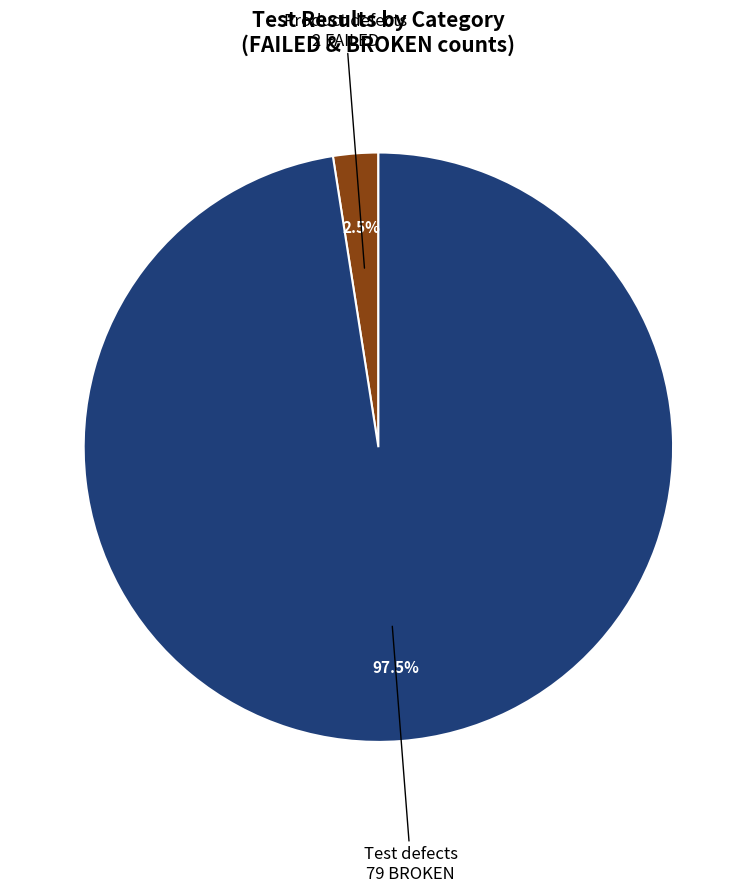

To the nearest percent, what is the average slice percentage?

50%